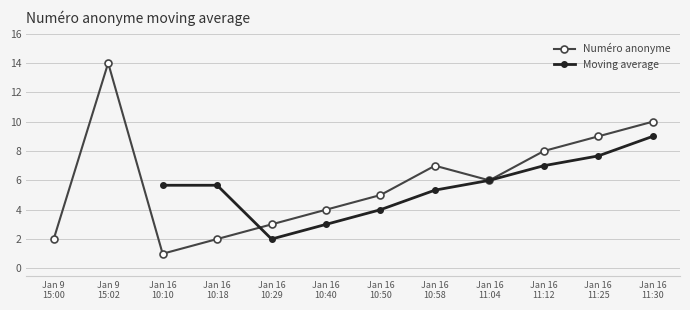

Between Jan 16 11:25 and Jan 9 15:00, which is larger?

Jan 16 11:25